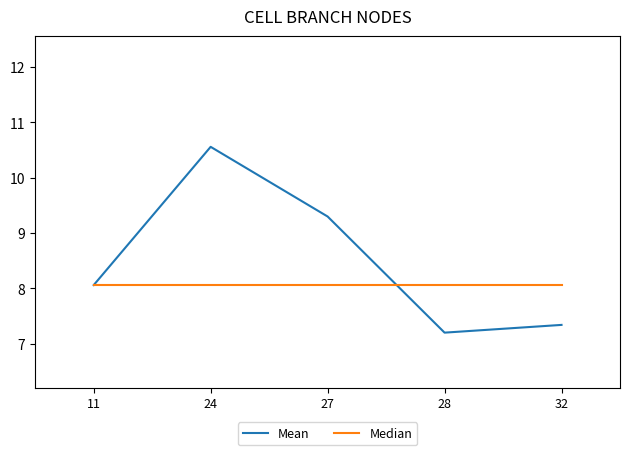

True or false: Median has a value of 12.7 at 27.

False